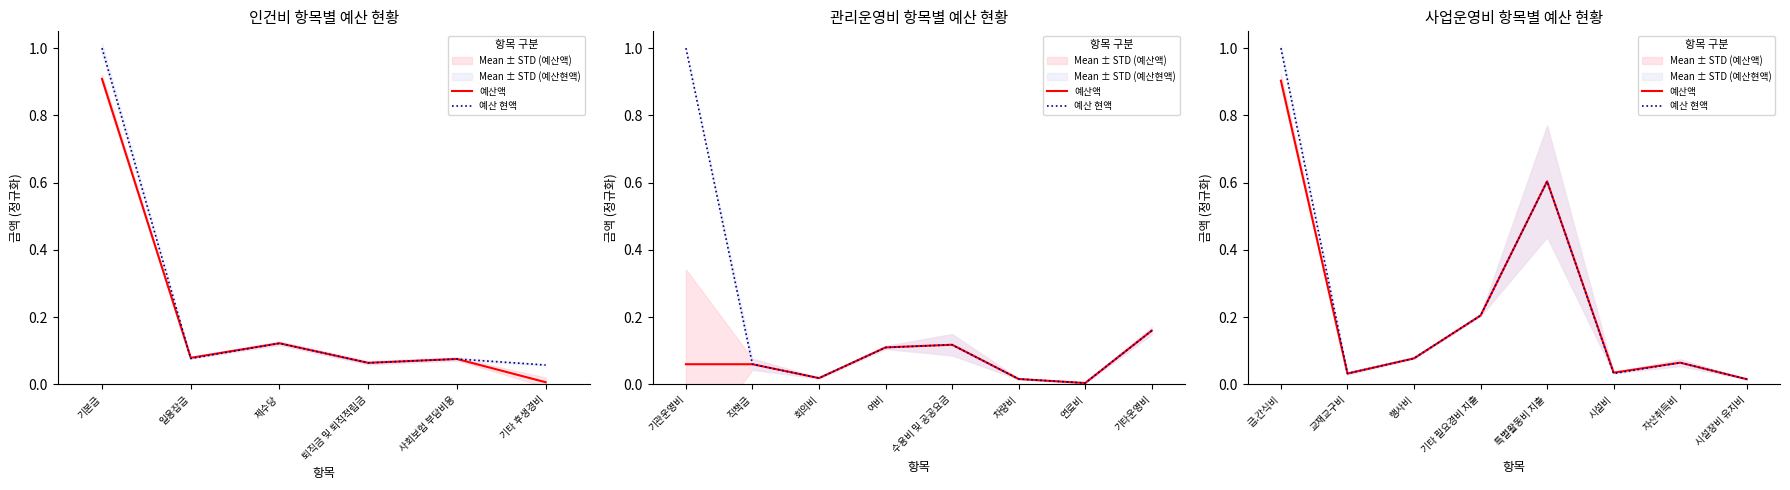

True or false: 예산액 and 예산 현액 cross at least once.

False